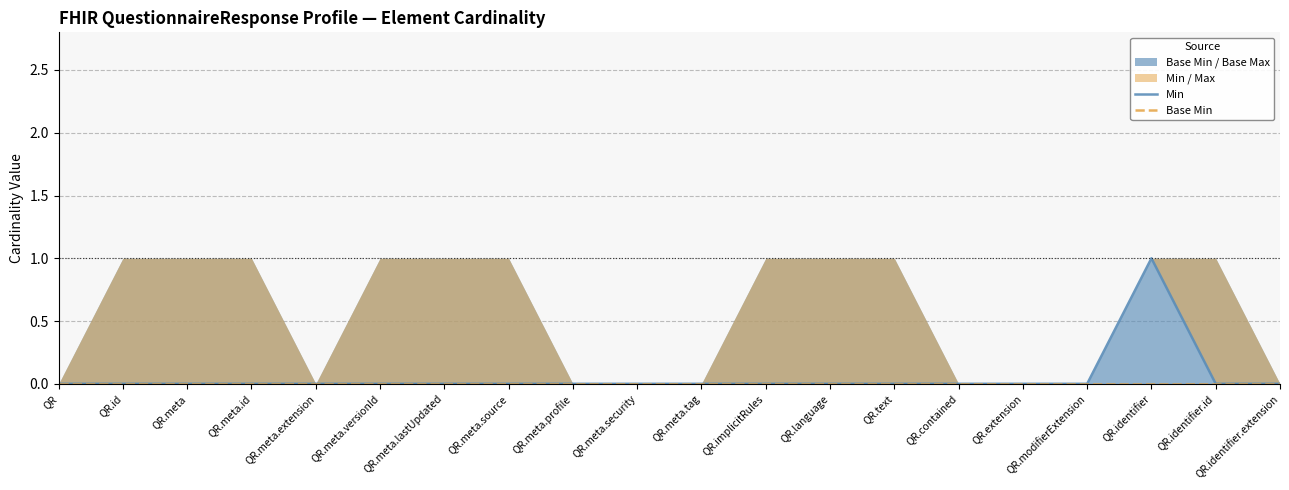

Where is Base Min nearest to the value 0?

QR